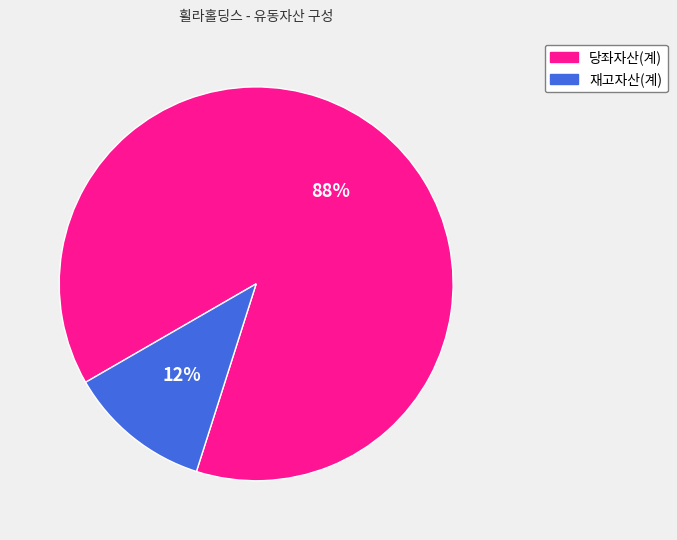

To the nearest percent, what is the difference between the 당좌자산(계) and 재고자산(계) slice percentages?

76%